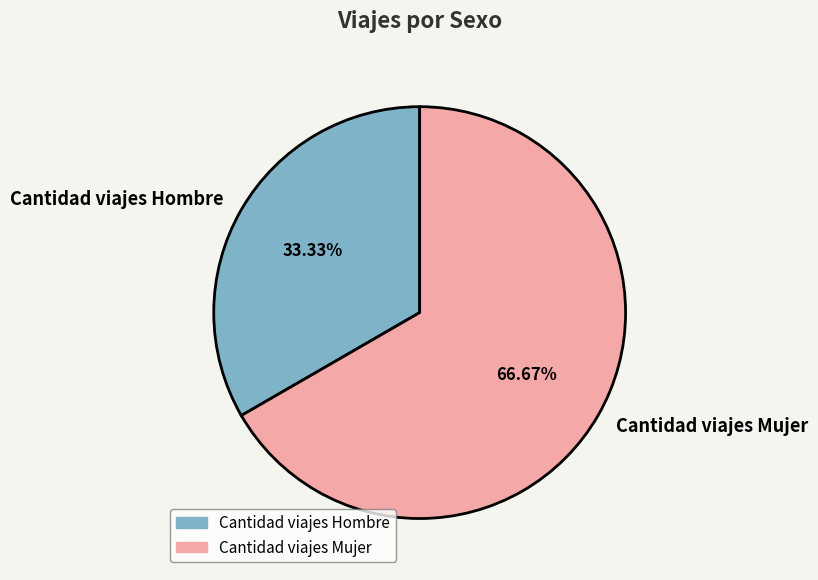

Is it true that Cantidad viajes Hombre is 33% of the pie?

True